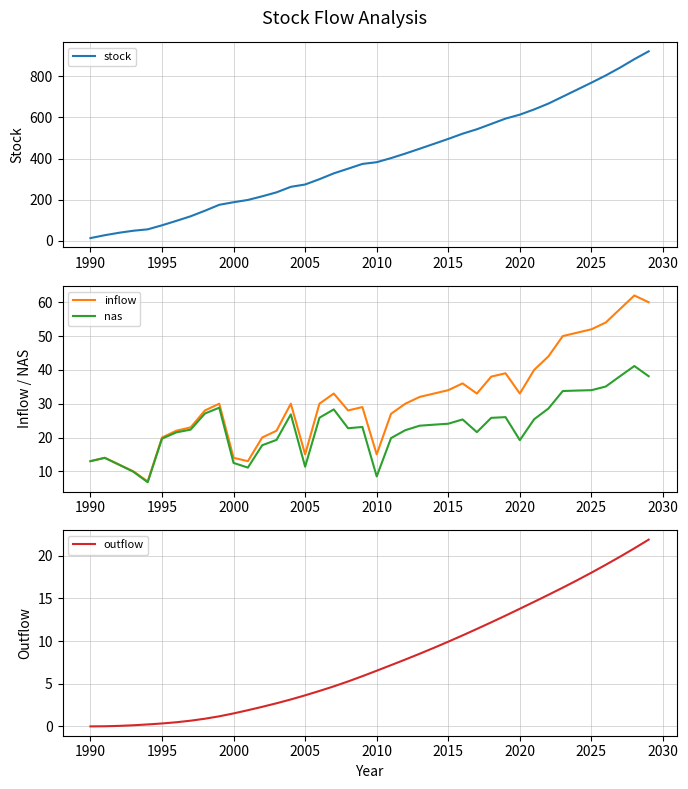

True or false: inflow and outflow cross at least once.

False